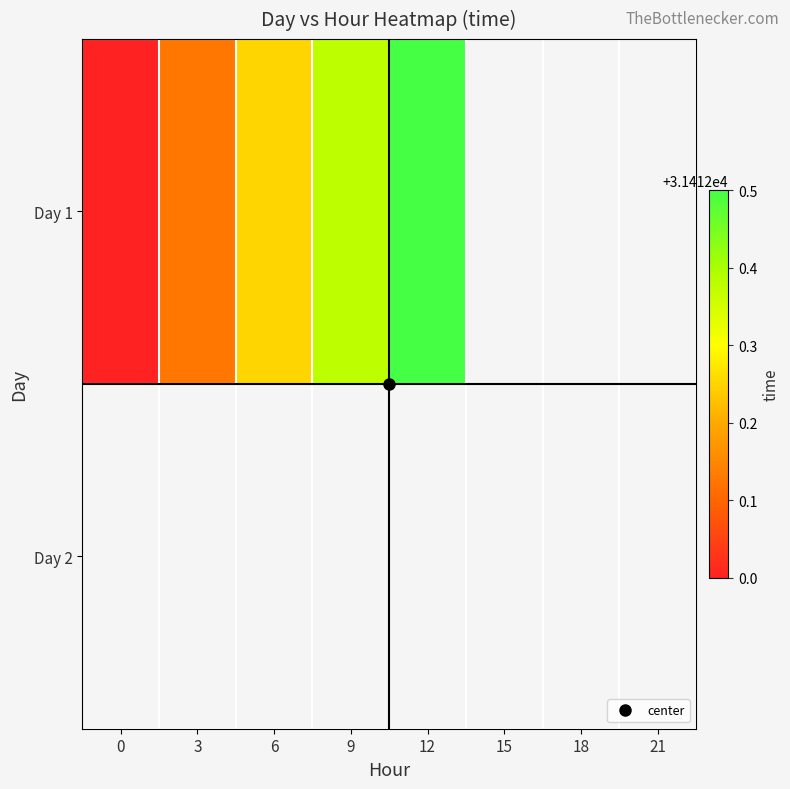

Is the value of Day 2 at 9 greater than the value of Day 1 at 18?

No